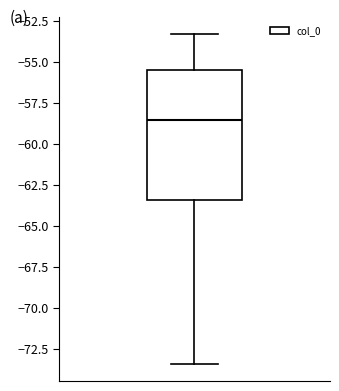

Read this box plot against the y-axis: the position of the median line, the range covered by the box, and the ends of both whiskers. The values are not printed on the chart, so give them approximately, as read against the axis.

median -58.5, box -63.5 to -55.5, whiskers -73.5 to -53.5